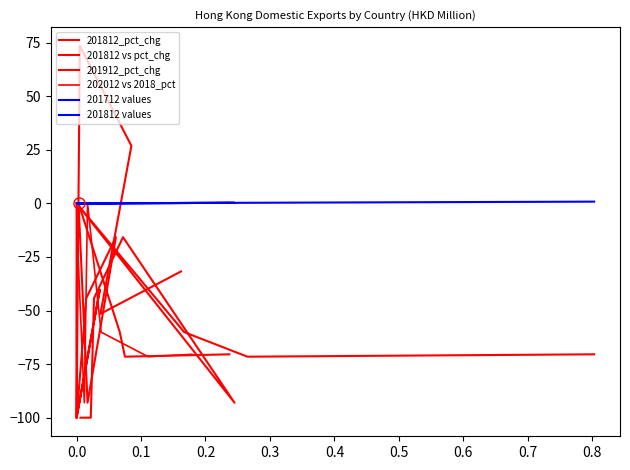

Read the 201812 values value at 0.0.

0.1